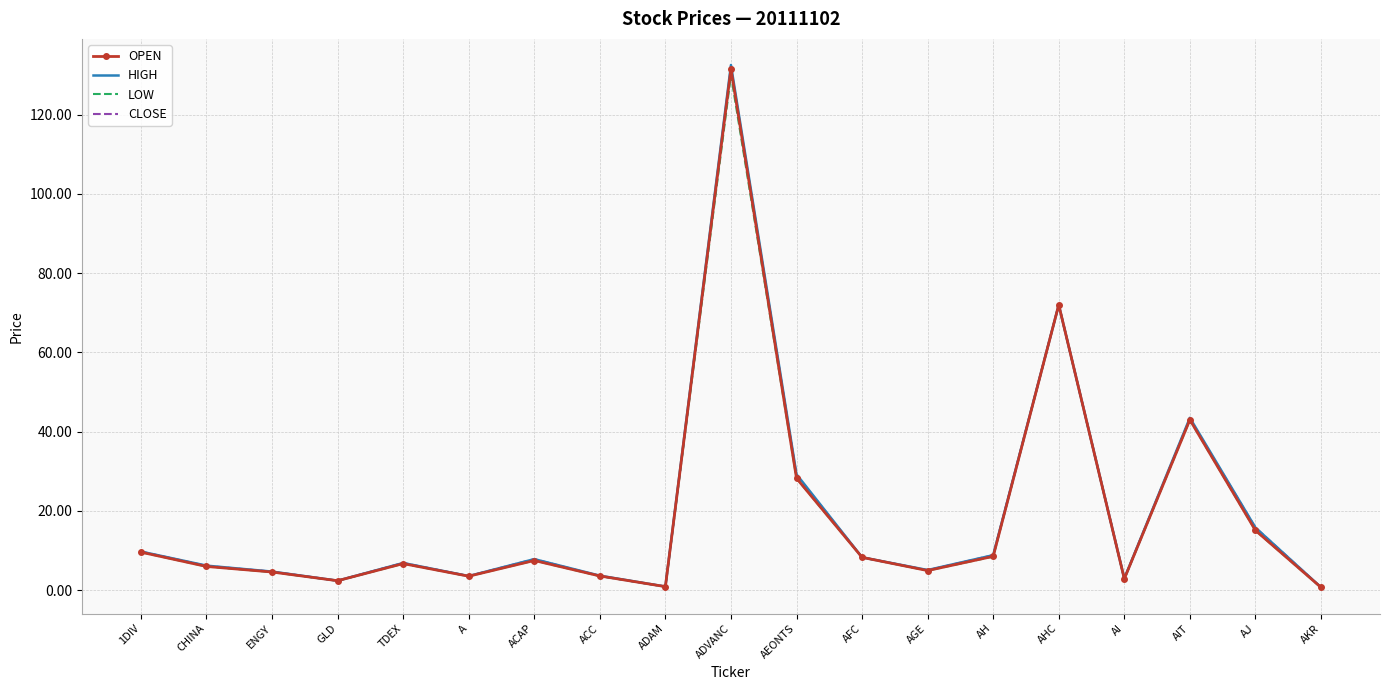

Which series has the widest spread of values?

HIGH